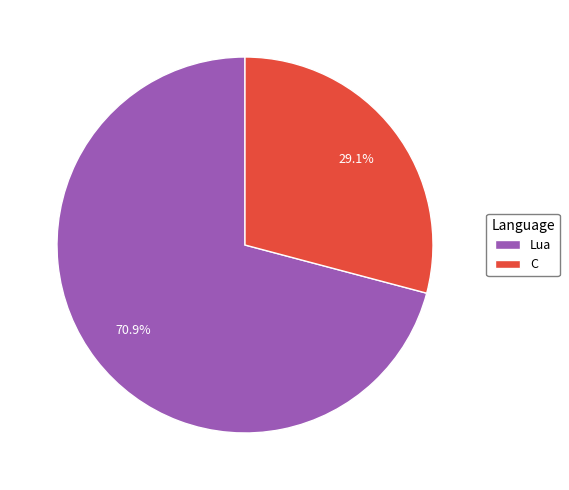

To the nearest percent, what percentage of the pie is Lua?

71%